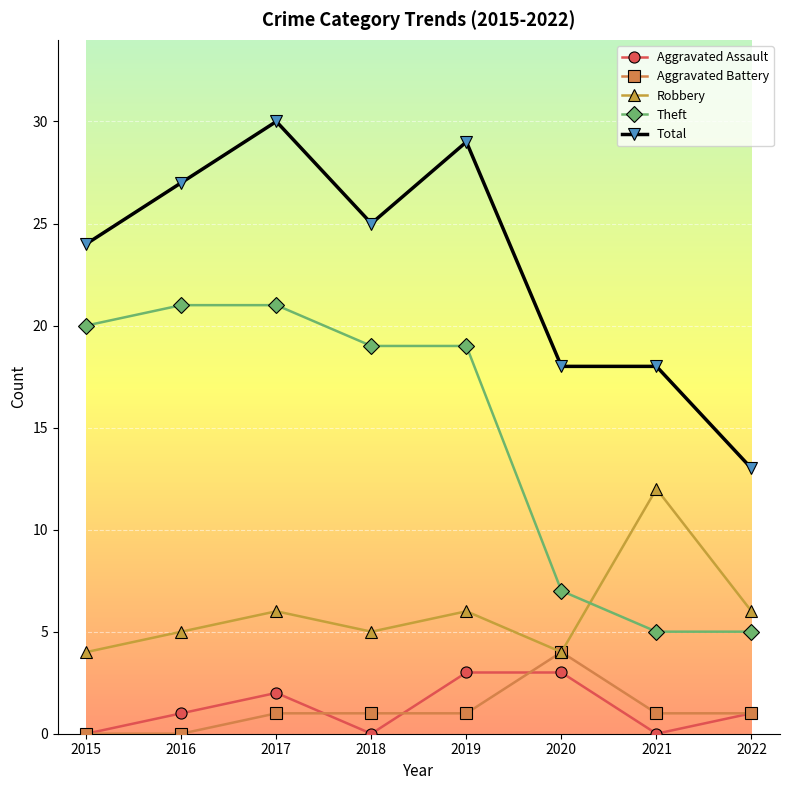

What value does the Robbery series have at 2015?

4